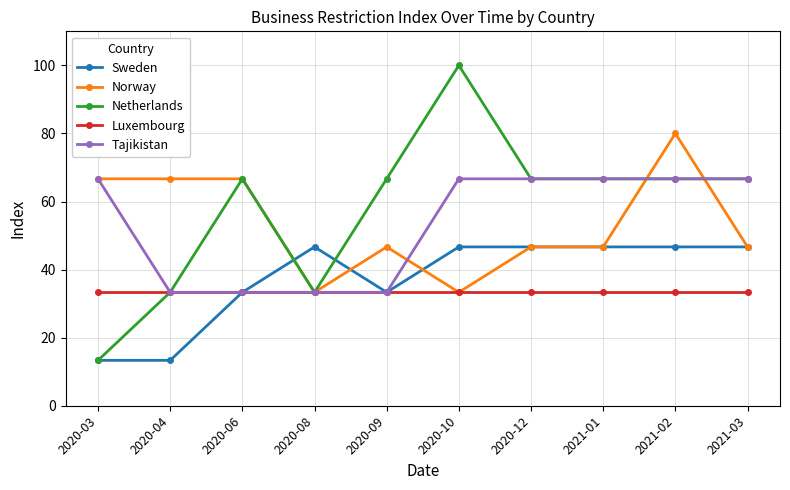

What is the total value across all series at 2020-12?

260.0